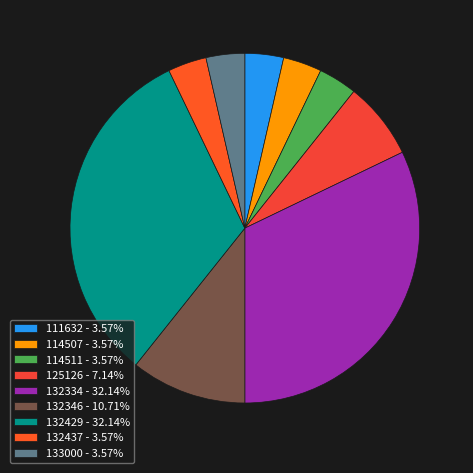

Is there any slice that represents more than half of the pie?

No